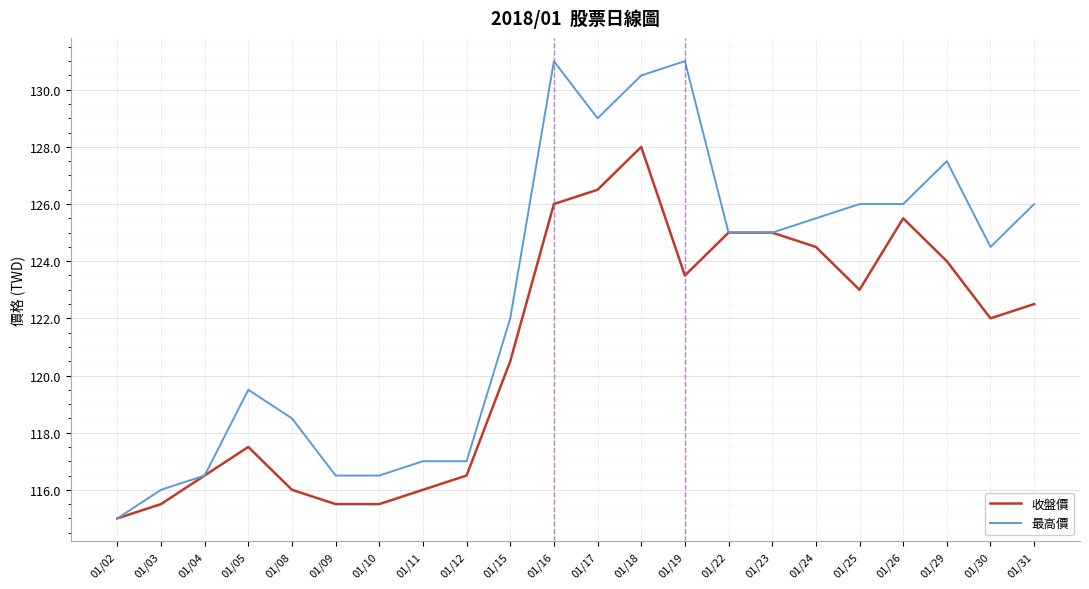

Where is the first local maximum for 收盤價?

01/05